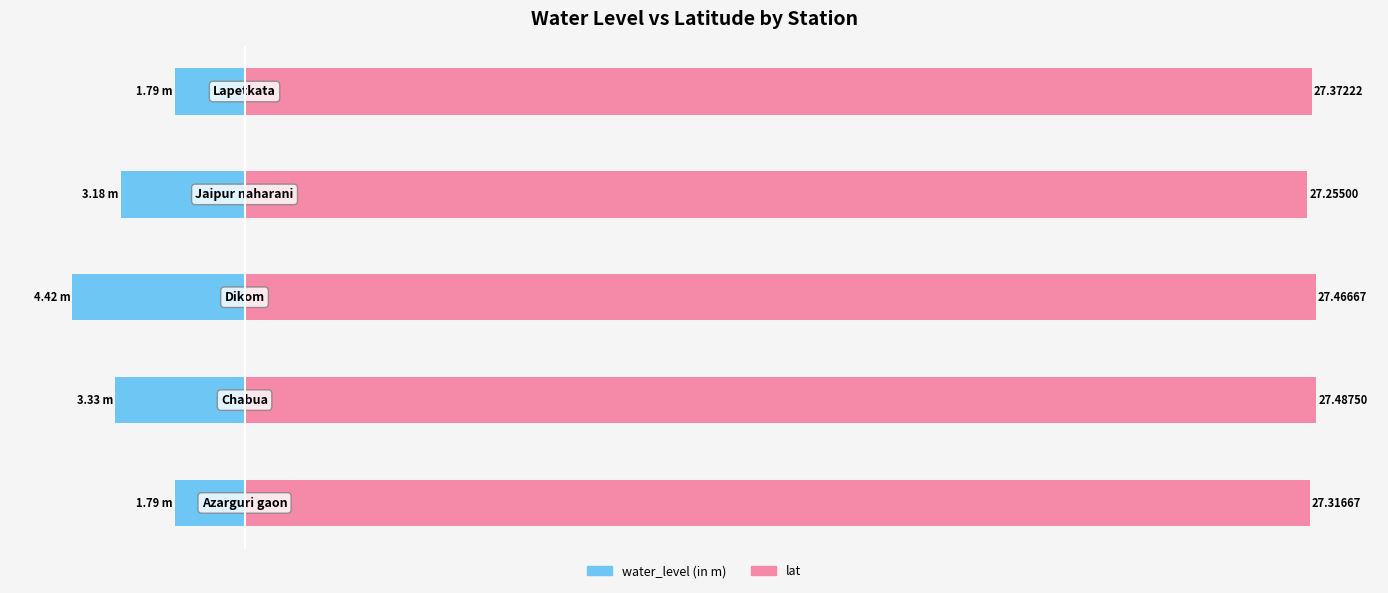

What is the maximum value shown in the chart?

27.5